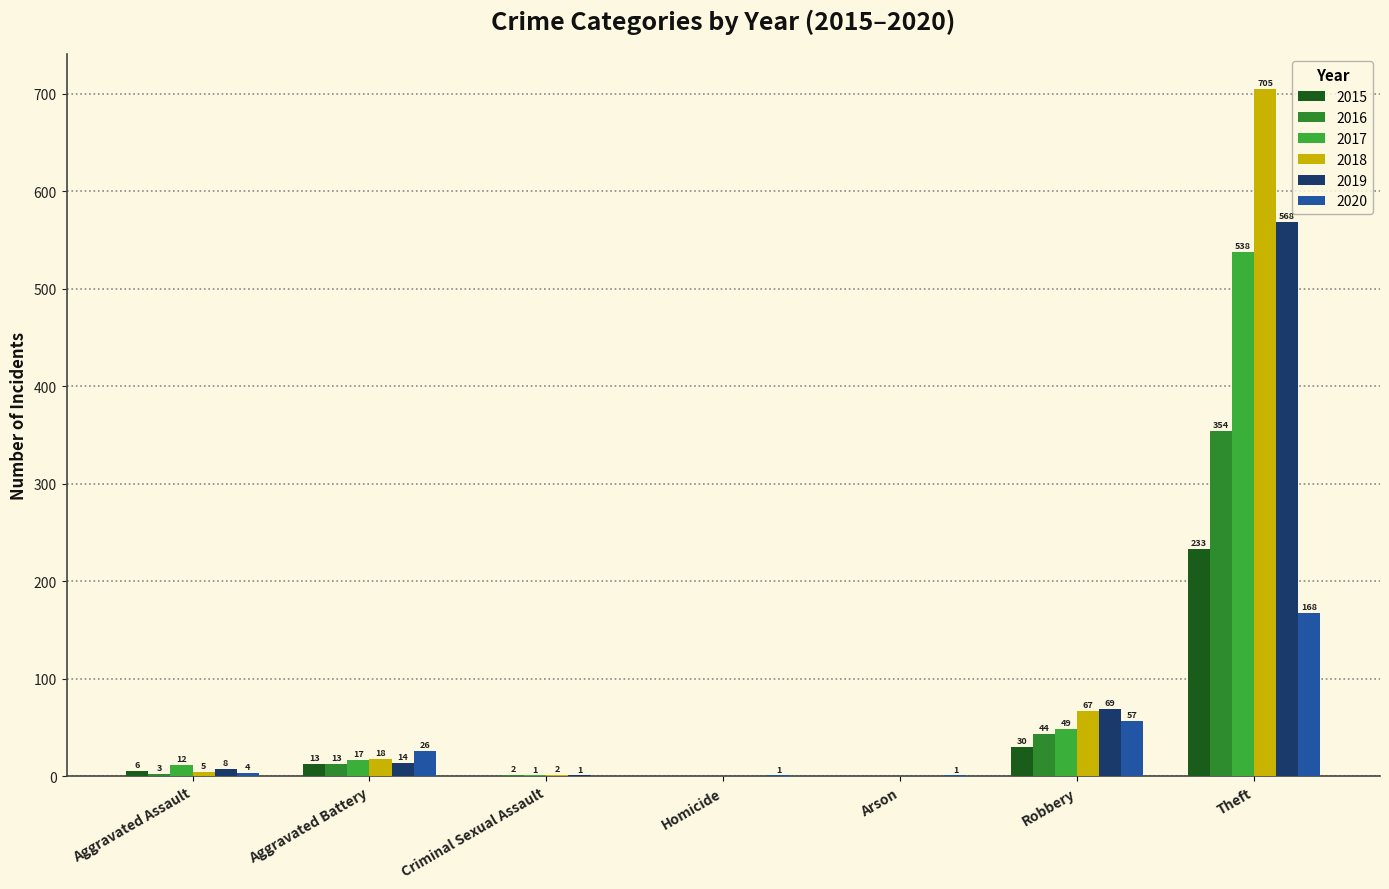

At which label does 2016 reach its peak?

Theft